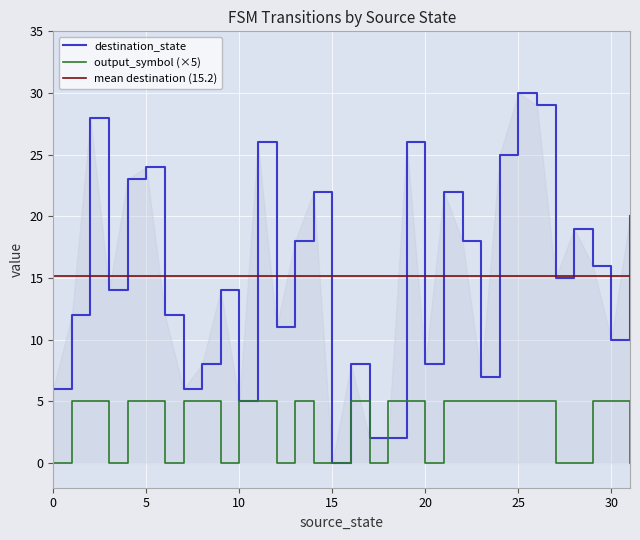

The value of output_symbol (×5) at 30 is 2. True or false?

False